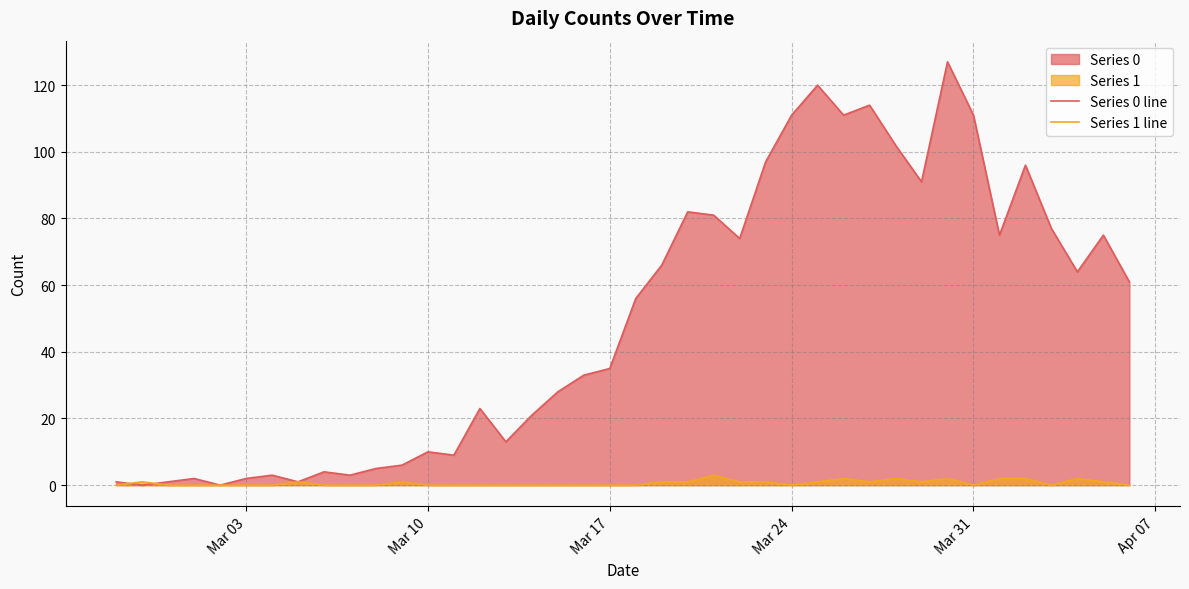

List the series in order of their peak value, lowest first.

Series 1 line, Series 0 line